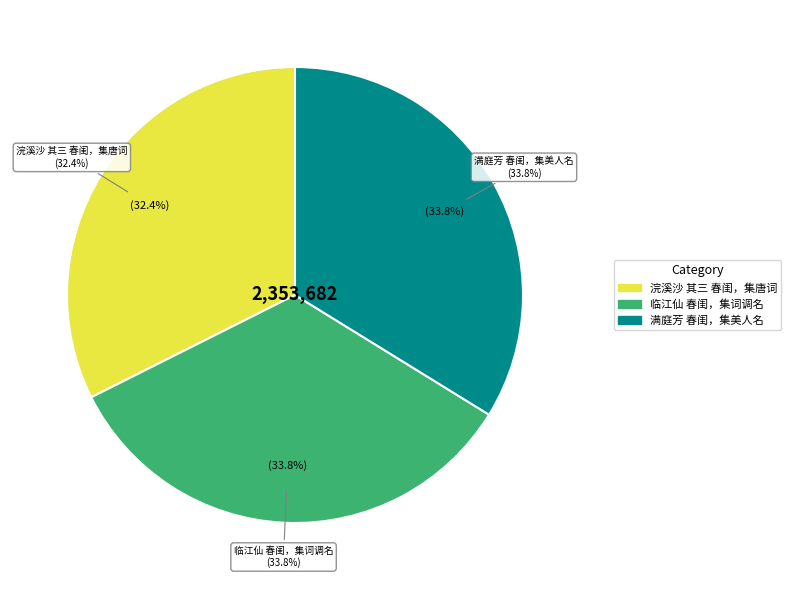

To the nearest percent, what is the difference between the largest and smallest slice percentages?

1%